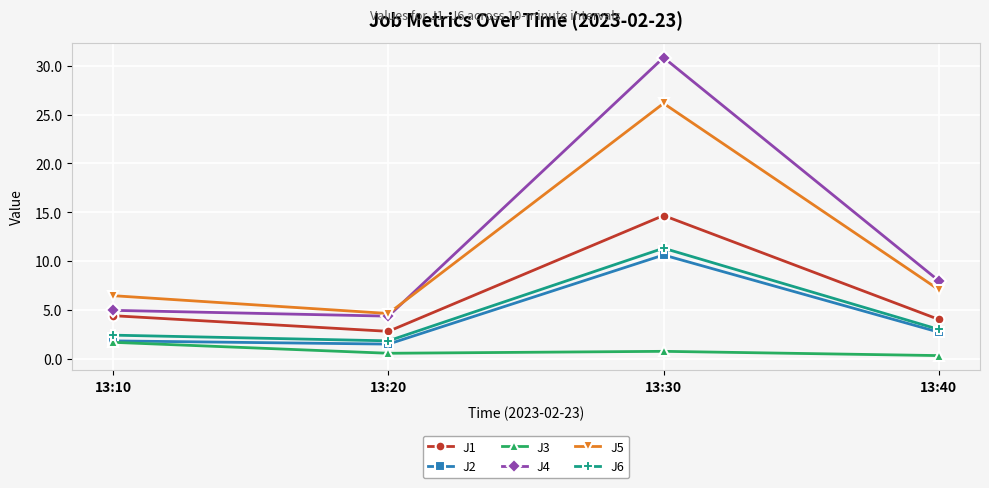

What is the value of the J4 point at the 3rd from the left?

30.8